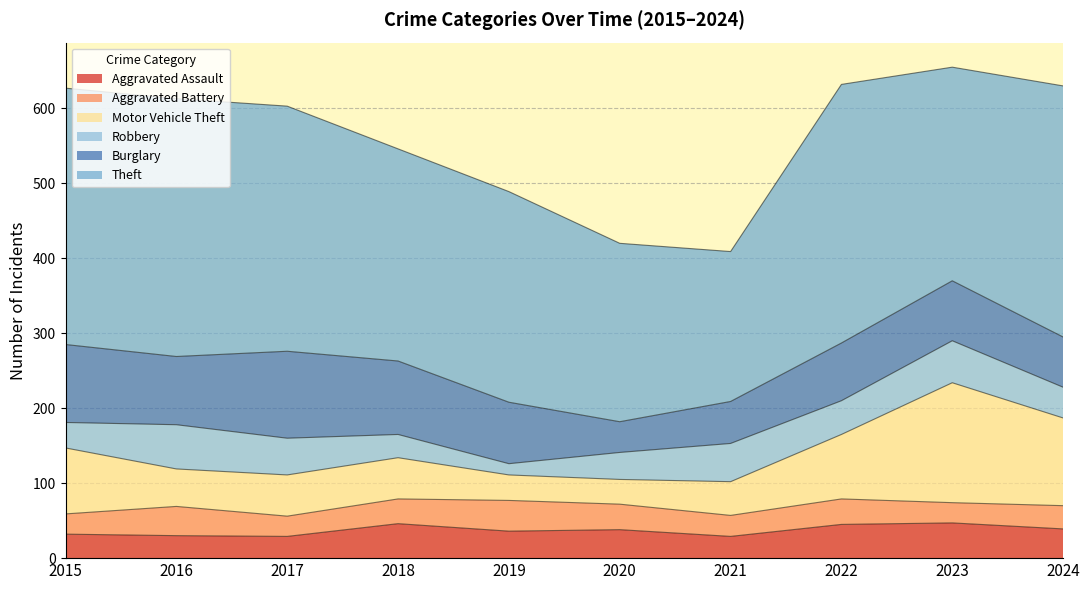

True or false: Burglary and Aggravated Battery intersect in this chart.

False